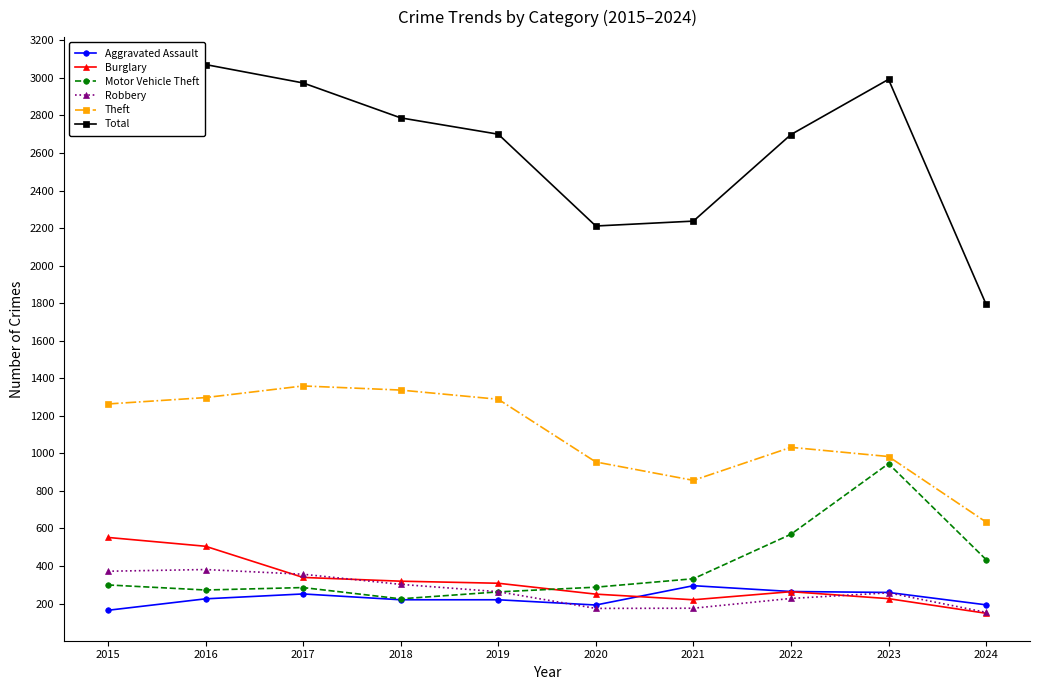

What is the spread (max minus min) of values at 2015?

2823